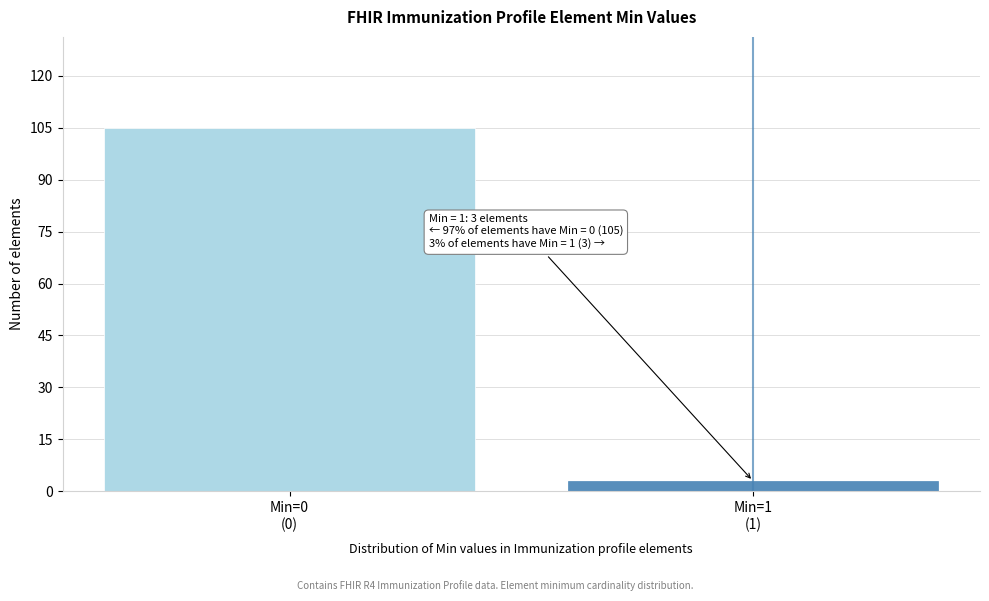

Reading left to right, list all the values displayed in this chart.

105	3